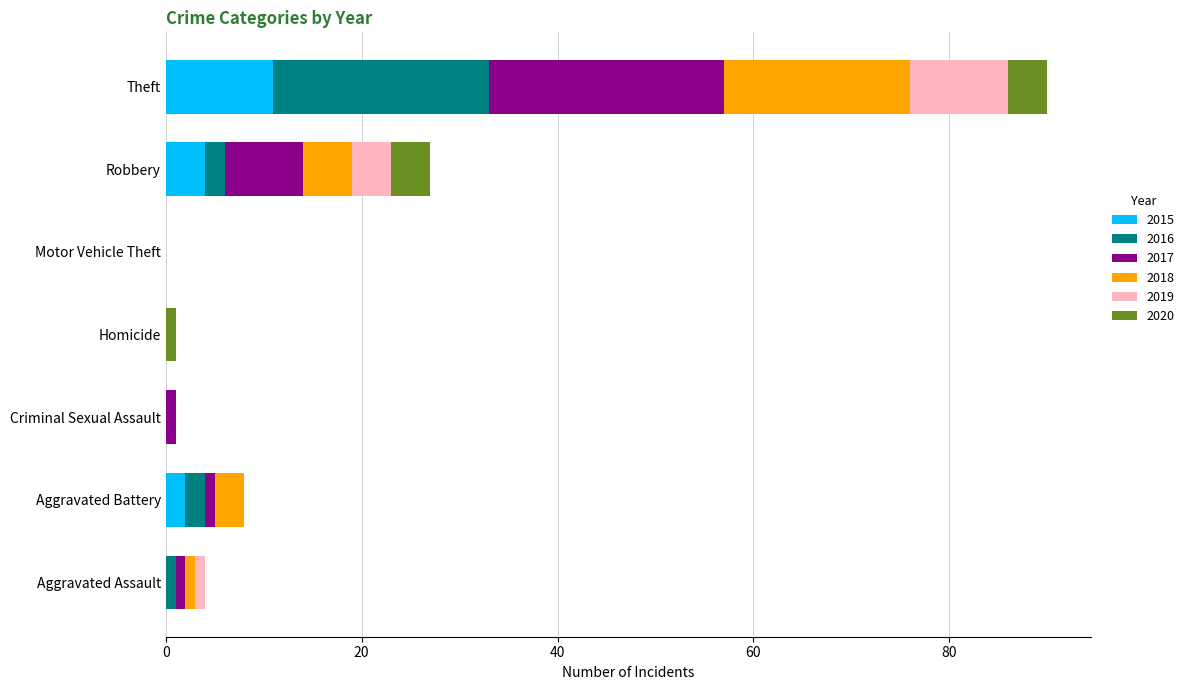

The 2015 series shows 0 at Criminal Sexual Assault. True or false?

True